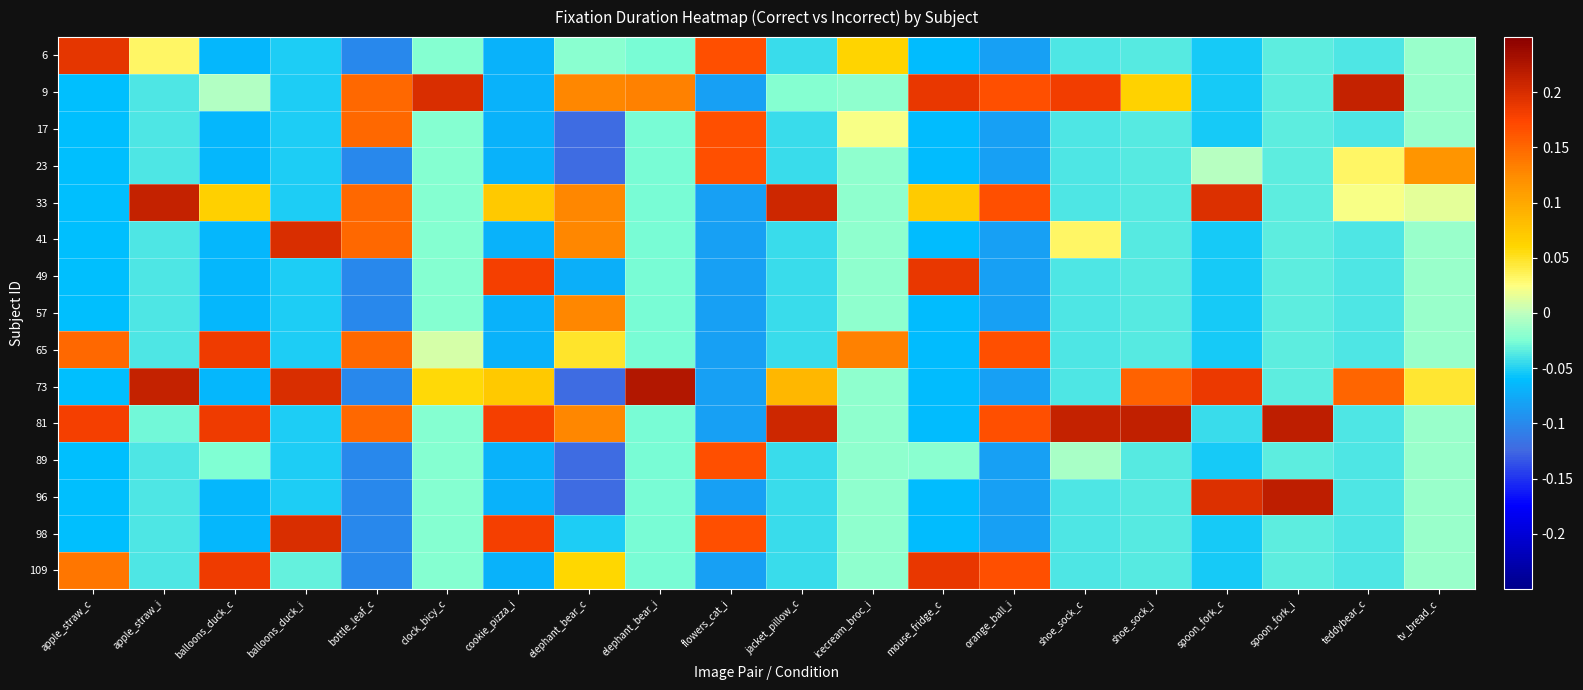

Reading left to right, list all the values displayed in this chart.

6: apple_straw_c=0.2	apple_straw_i=0.0	balloons_duck_c=-0.1	balloons_duck_i=-0.1	bottle_leaf_c=-0.1	clock_bicy_c=-0.0	cookie_pizza_i=-0.1	elephant_bear_c=-0.0	elephant_bear_i=-0.0	flowers_cat_i=0.2	jacket_pillow_c=-0.0	icecream_broc_i=0.1	mouse_fridge_c=-0.1	orange_ball_i=-0.1	shoe_sock_c=-0.0	shoe_sock_i=-0.0	spoon_fork_c=-0.1	spoon_fork_i=-0.0	teddybear_c=-0.0	tv_bread_c=-0.0
9: apple_straw_c=-0.1	apple_straw_i=-0.0	balloons_duck_c=-0.0	balloons_duck_i=-0.1	bottle_leaf_c=0.1	clock_bicy_c=0.2	cookie_pizza_i=-0.1	elephant_bear_c=0.1	elephant_bear_i=0.1	flowers_cat_i=-0.1	jacket_pillow_c=-0.0	icecream_broc_i=-0.0	mouse_fridge_c=0.2	orange_ball_i=0.2	shoe_sock_c=0.2	shoe_sock_i=0.1	spoon_fork_c=-0.1	spoon_fork_i=-0.0	teddybear_c=0.2	tv_bread_c=-0.0
17: apple_straw_c=-0.1	apple_straw_i=-0.0	balloons_duck_c=-0.1	balloons_duck_i=-0.1	bottle_leaf_c=0.1	clock_bicy_c=-0.0	cookie_pizza_i=-0.1	elephant_bear_c=-0.1	elephant_bear_i=-0.0	flowers_cat_i=0.2	jacket_pillow_c=-0.0	icecream_broc_i=0.0	mouse_fridge_c=-0.1	orange_ball_i=-0.1	shoe_sock_c=-0.0	shoe_sock_i=-0.0	spoon_fork_c=-0.1	spoon_fork_i=-0.0	teddybear_c=-0.0	tv_bread_c=-0.0
23: apple_straw_c=-0.1	apple_straw_i=-0.0	balloons_duck_c=-0.1	balloons_duck_i=-0.1	bottle_leaf_c=-0.1	clock_bicy_c=-0.0	cookie_pizza_i=-0.1	elephant_bear_c=-0.1	elephant_bear_i=-0.0	flowers_cat_i=0.2	jacket_pillow_c=-0.0	icecream_broc_i=-0.0	mouse_fridge_c=-0.1	orange_ball_i=-0.1	shoe_sock_c=-0.0	shoe_sock_i=-0.0	spoon_fork_c=-0.0	spoon_fork_i=-0.0	teddybear_c=0.0	tv_bread_c=0.1
33: apple_straw_c=-0.1	apple_straw_i=0.2	balloons_duck_c=0.1	balloons_duck_i=-0.1	bottle_leaf_c=0.1	clock_bicy_c=-0.0	cookie_pizza_i=0.1	elephant_bear_c=0.1	elephant_bear_i=-0.0	flowers_cat_i=-0.1	jacket_pillow_c=0.2	icecream_broc_i=-0.0	mouse_fridge_c=0.1	orange_ball_i=0.2	shoe_sock_c=-0.0	shoe_sock_i=-0.0	spoon_fork_c=0.2	spoon_fork_i=-0.0	teddybear_c=0.0	tv_bread_c=0.0
41: apple_straw_c=-0.1	apple_straw_i=-0.0	balloons_duck_c=-0.1	balloons_duck_i=0.2	bottle_leaf_c=0.1	clock_bicy_c=-0.0	cookie_pizza_i=-0.1	elephant_bear_c=0.1	elephant_bear_i=-0.0	flowers_cat_i=-0.1	jacket_pillow_c=-0.0	icecream_broc_i=-0.0	mouse_fridge_c=-0.1	orange_ball_i=-0.1	shoe_sock_c=0.0	shoe_sock_i=-0.0	spoon_fork_c=-0.1	spoon_fork_i=-0.0	teddybear_c=-0.0	tv_bread_c=-0.0
49: apple_straw_c=-0.1	apple_straw_i=-0.0	balloons_duck_c=-0.1	balloons_duck_i=-0.1	bottle_leaf_c=-0.1	clock_bicy_c=-0.0	cookie_pizza_i=0.2	elephant_bear_c=-0.1	elephant_bear_i=-0.0	flowers_cat_i=-0.1	jacket_pillow_c=-0.0	icecream_broc_i=-0.0	mouse_fridge_c=0.2	orange_ball_i=-0.1	shoe_sock_c=-0.0	shoe_sock_i=-0.0	spoon_fork_c=-0.1	spoon_fork_i=-0.0	teddybear_c=-0.0	tv_bread_c=-0.0
57: apple_straw_c=-0.1	apple_straw_i=-0.0	balloons_duck_c=-0.1	balloons_duck_i=-0.1	bottle_leaf_c=-0.1	clock_bicy_c=-0.0	cookie_pizza_i=-0.1	elephant_bear_c=0.1	elephant_bear_i=-0.0	flowers_cat_i=-0.1	jacket_pillow_c=-0.0	icecream_broc_i=-0.0	mouse_fridge_c=-0.1	orange_ball_i=-0.1	shoe_sock_c=-0.0	shoe_sock_i=-0.0	spoon_fork_c=-0.1	spoon_fork_i=-0.0	teddybear_c=-0.0	tv_bread_c=-0.0
65: apple_straw_c=0.1	apple_straw_i=-0.0	balloons_duck_c=0.2	balloons_duck_i=-0.1	bottle_leaf_c=0.1	clock_bicy_c=0.0	cookie_pizza_i=-0.1	elephant_bear_c=0.0	elephant_bear_i=-0.0	flowers_cat_i=-0.1	jacket_pillow_c=-0.0	icecream_broc_i=0.1	mouse_fridge_c=-0.1	orange_ball_i=0.2	shoe_sock_c=-0.0	shoe_sock_i=-0.0	spoon_fork_c=-0.1	spoon_fork_i=-0.0	teddybear_c=-0.0	tv_bread_c=-0.0
73: apple_straw_c=-0.1	apple_straw_i=0.2	balloons_duck_c=-0.1	balloons_duck_i=0.2	bottle_leaf_c=-0.1	clock_bicy_c=0.1	cookie_pizza_i=0.1	elephant_bear_c=-0.1	elephant_bear_i=0.2	flowers_cat_i=-0.1	jacket_pillow_c=0.1	icecream_broc_i=-0.0	mouse_fridge_c=-0.1	orange_ball_i=-0.1	shoe_sock_c=-0.0	shoe_sock_i=0.2	spoon_fork_c=0.2	spoon_fork_i=-0.0	teddybear_c=0.2	tv_bread_c=0.0
81: apple_straw_c=0.2	apple_straw_i=-0.0	balloons_duck_c=0.2	balloons_duck_i=-0.1	bottle_leaf_c=0.1	clock_bicy_c=-0.0	cookie_pizza_i=0.2	elephant_bear_c=0.1	elephant_bear_i=-0.0	flowers_cat_i=-0.1	jacket_pillow_c=0.2	icecream_broc_i=-0.0	mouse_fridge_c=-0.1	orange_ball_i=0.2	shoe_sock_c=0.2	shoe_sock_i=0.2	spoon_fork_c=-0.0	spoon_fork_i=0.2	teddybear_c=-0.0	tv_bread_c=-0.0
89: apple_straw_c=-0.1	apple_straw_i=-0.0	balloons_duck_c=-0.0	balloons_duck_i=-0.1	bottle_leaf_c=-0.1	clock_bicy_c=-0.0	cookie_pizza_i=-0.1	elephant_bear_c=-0.1	elephant_bear_i=-0.0	flowers_cat_i=0.2	jacket_pillow_c=-0.0	icecream_broc_i=-0.0	mouse_fridge_c=-0.0	orange_ball_i=-0.1	shoe_sock_c=-0.0	shoe_sock_i=-0.0	spoon_fork_c=-0.1	spoon_fork_i=-0.0	teddybear_c=-0.0	tv_bread_c=-0.0
96: apple_straw_c=-0.1	apple_straw_i=-0.0	balloons_duck_c=-0.1	balloons_duck_i=-0.1	bottle_leaf_c=-0.1	clock_bicy_c=-0.0	cookie_pizza_i=-0.1	elephant_bear_c=-0.1	elephant_bear_i=-0.0	flowers_cat_i=-0.1	jacket_pillow_c=-0.0	icecream_broc_i=-0.0	mouse_fridge_c=-0.1	orange_ball_i=-0.1	shoe_sock_c=-0.0	shoe_sock_i=-0.0	spoon_fork_c=0.2	spoon_fork_i=0.2	teddybear_c=-0.0	tv_bread_c=-0.0
98: apple_straw_c=-0.1	apple_straw_i=-0.0	balloons_duck_c=-0.1	balloons_duck_i=0.2	bottle_leaf_c=-0.1	clock_bicy_c=-0.0	cookie_pizza_i=0.2	elephant_bear_c=-0.1	elephant_bear_i=-0.0	flowers_cat_i=0.2	jacket_pillow_c=-0.0	icecream_broc_i=-0.0	mouse_fridge_c=-0.1	orange_ball_i=-0.1	shoe_sock_c=-0.0	shoe_sock_i=-0.0	spoon_fork_c=-0.1	spoon_fork_i=-0.0	teddybear_c=-0.0	tv_bread_c=-0.0
109: apple_straw_c=0.1	apple_straw_i=-0.0	balloons_duck_c=0.2	balloons_duck_i=-0.0	bottle_leaf_c=-0.1	clock_bicy_c=-0.0	cookie_pizza_i=-0.1	elephant_bear_c=0.1	elephant_bear_i=-0.0	flowers_cat_i=-0.1	jacket_pillow_c=-0.0	icecream_broc_i=-0.0	mouse_fridge_c=0.2	orange_ball_i=0.2	shoe_sock_c=-0.0	shoe_sock_i=-0.0	spoon_fork_c=-0.1	spoon_fork_i=-0.0	teddybear_c=-0.0	tv_bread_c=-0.0